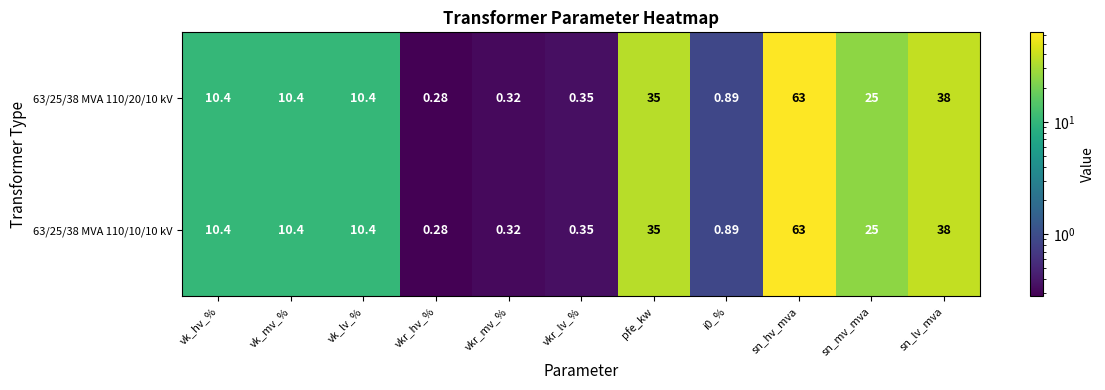

Which category has the lowest value across all series?

vkr_hv_%